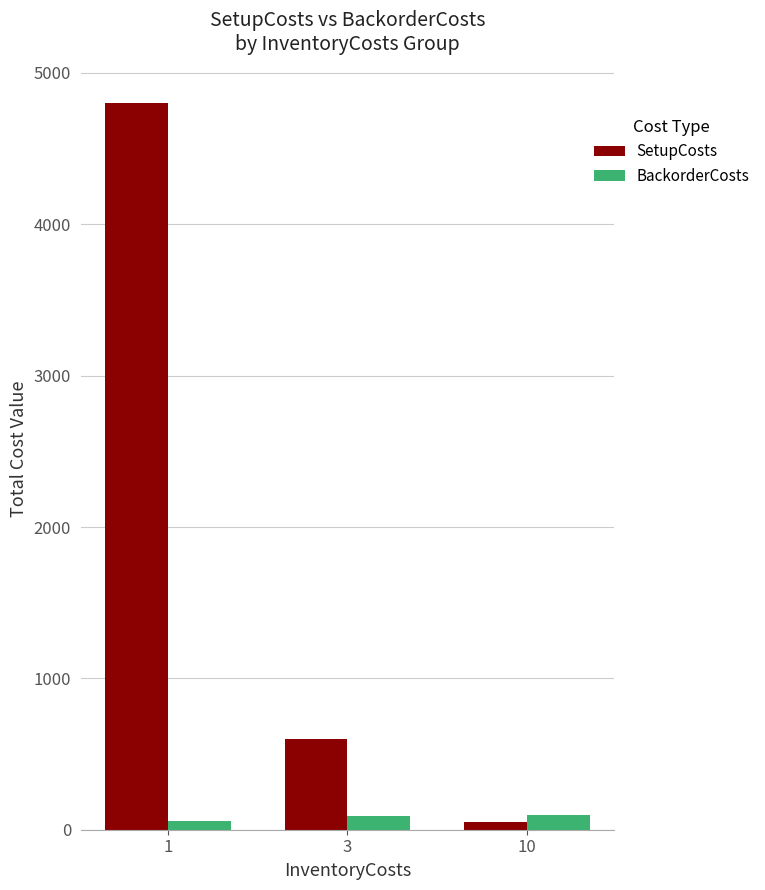

How many SetupCosts values are between 50 and 4800?

3